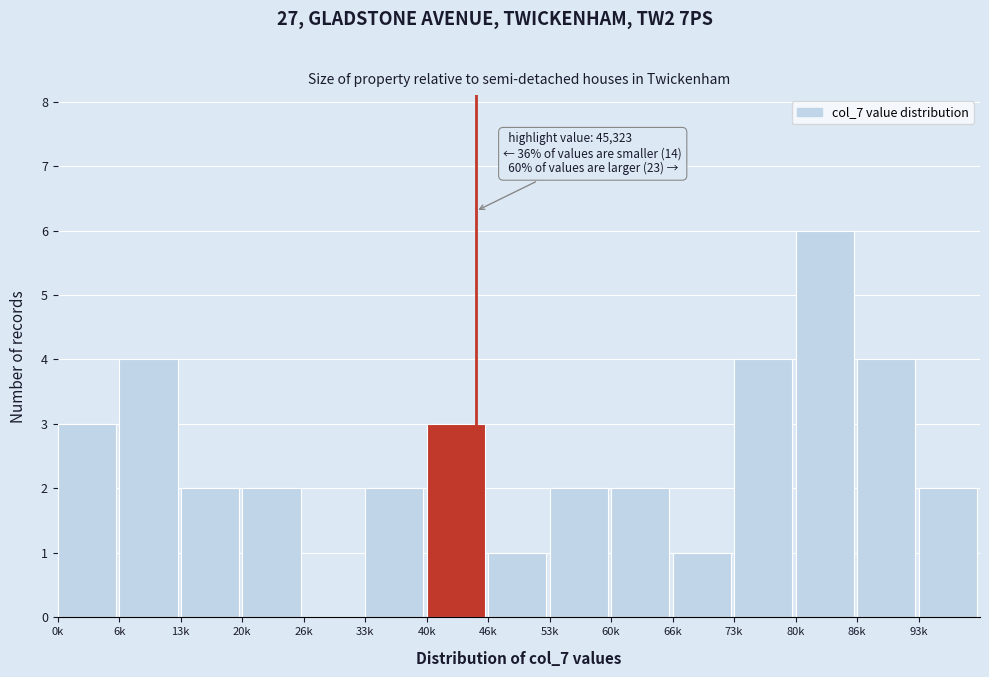

Reading right to left, list all the values displayed in this chart.

93k=2	86k=4	80k=6	73k=4	66k=1	60k=2	53k=2	46k=1	40k=3	33k=2	26k=0	20k=2	13k=2	6k=4	0k=3